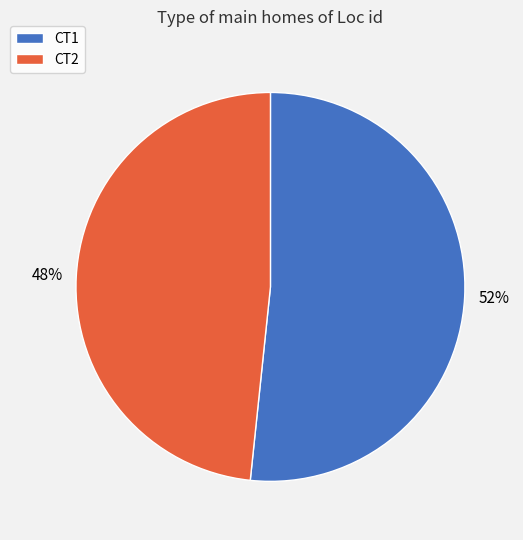

Approximately how many times larger is the value at CT2 compared to CT1?

0.9